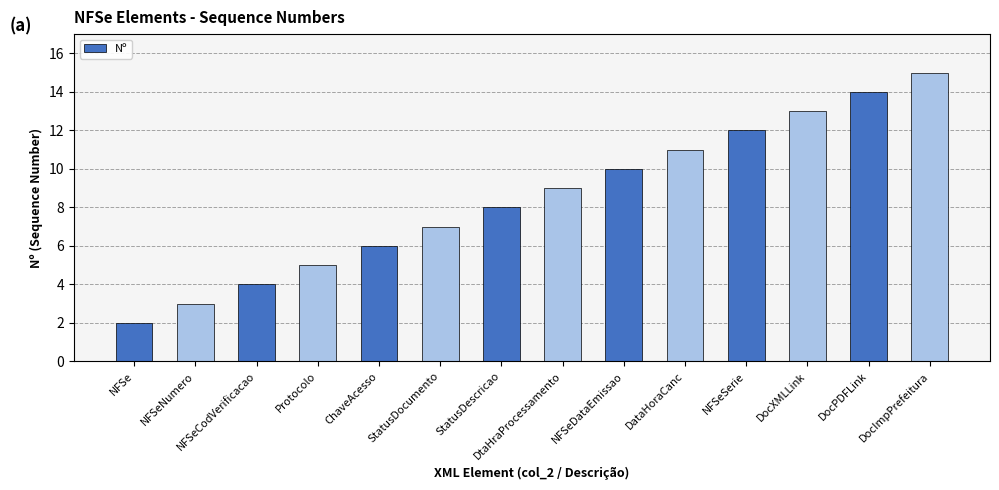

What is the difference between the maximum and minimum values?

13